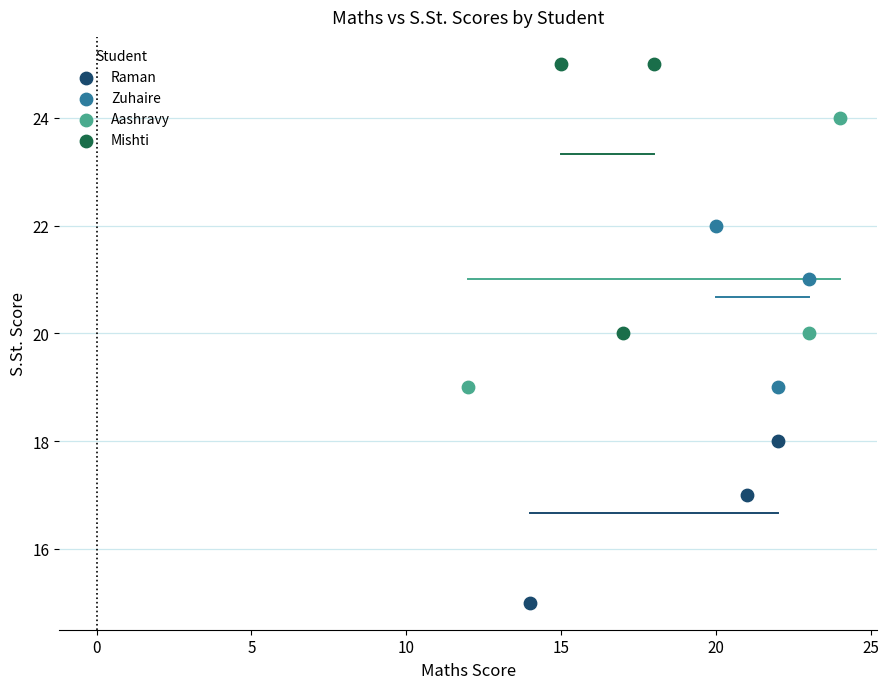

Which series reaches the maximum Y coordinate?

Mishti